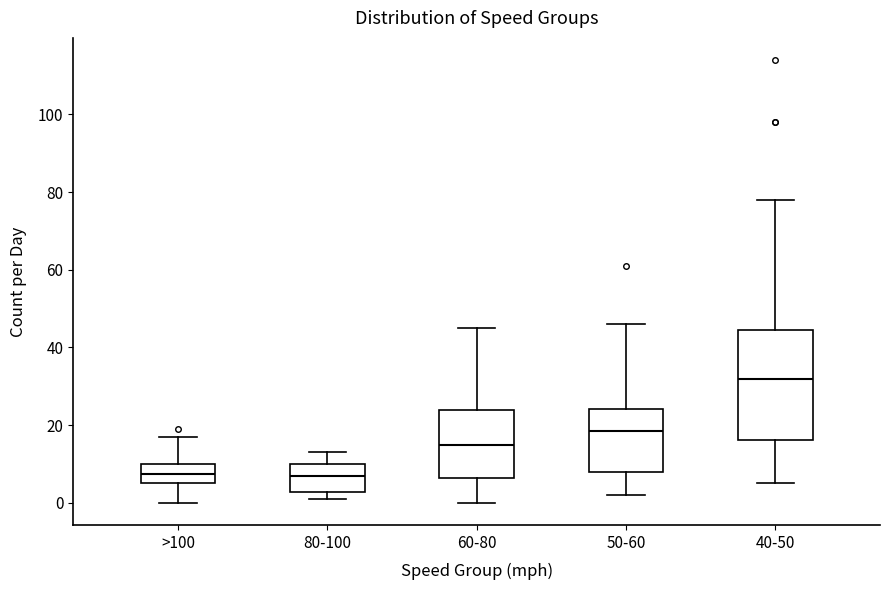

Which box is the tallest, from its lower edge to its upper edge?

40-50